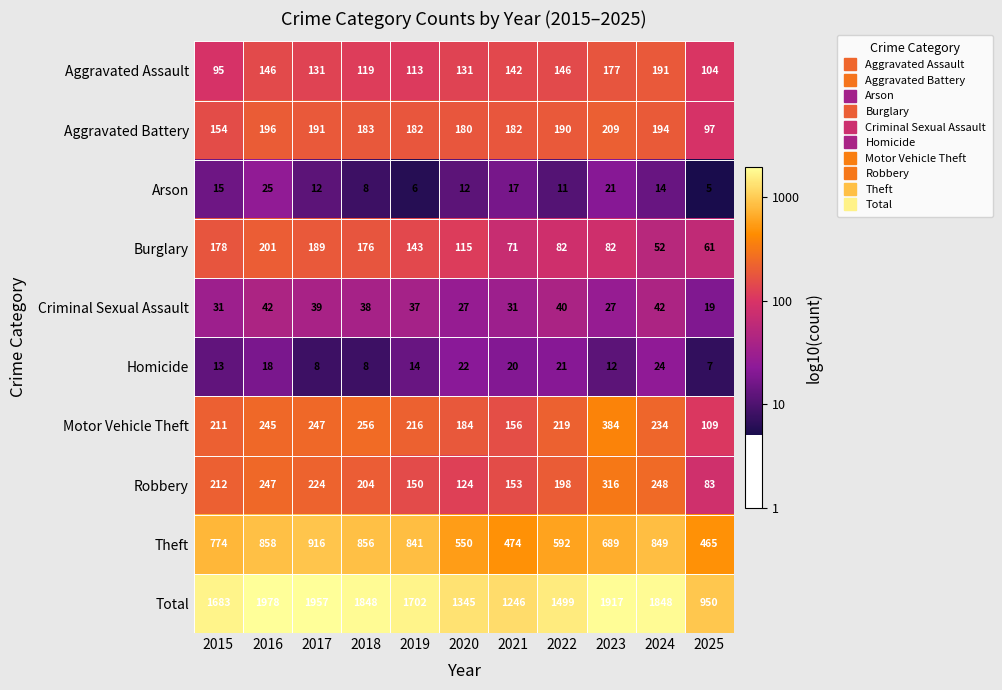

Is it true that Robbery equals 213 at 2021?

False